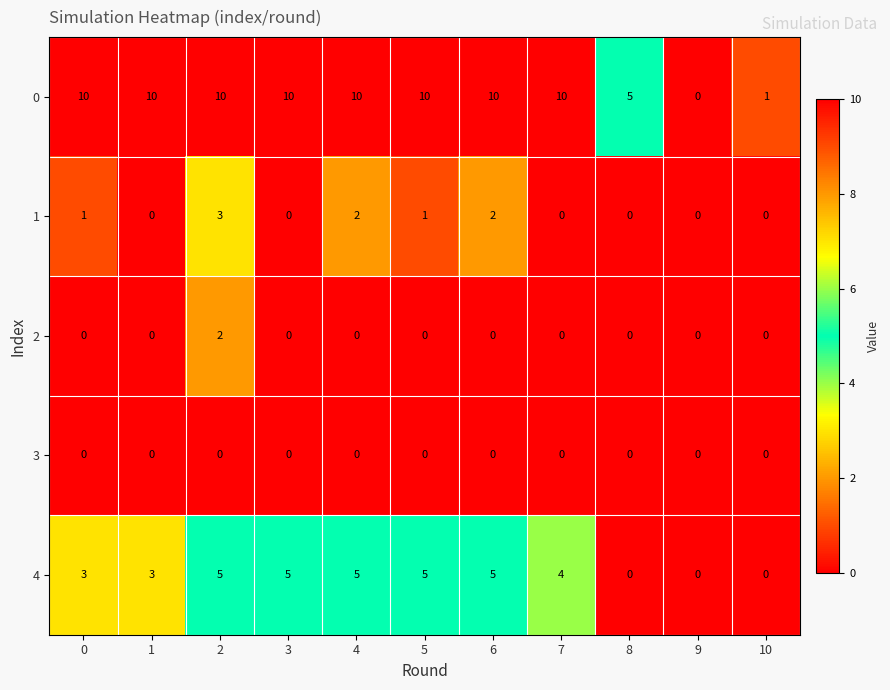

At how many categories does at least one series exceed 2?

9